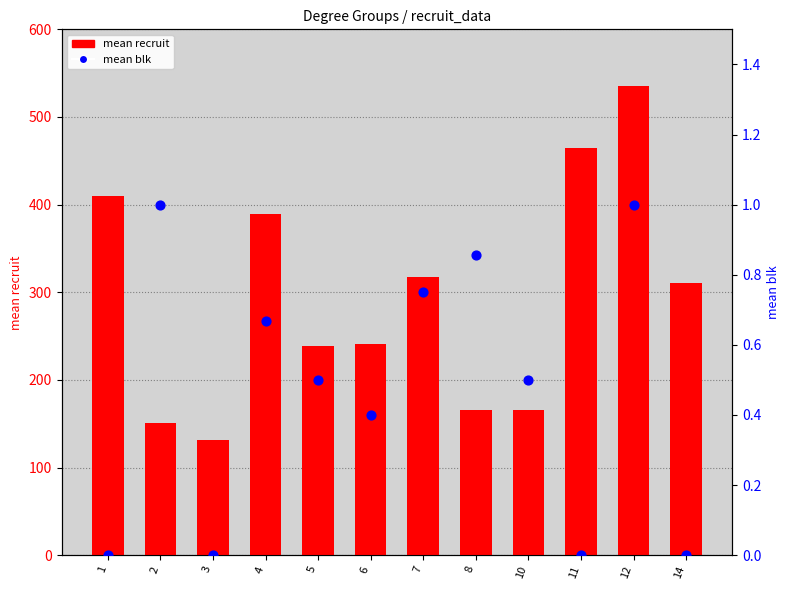

Which series contains the highest Y value?

mean recruit